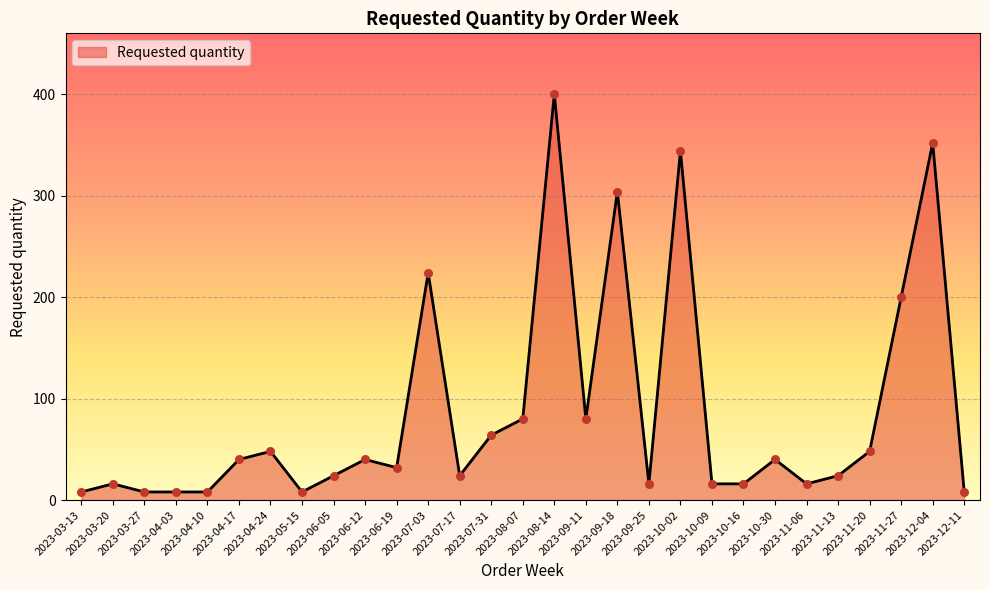

What is the change in value from 2023-03-27 to 2023-04-24?

+40